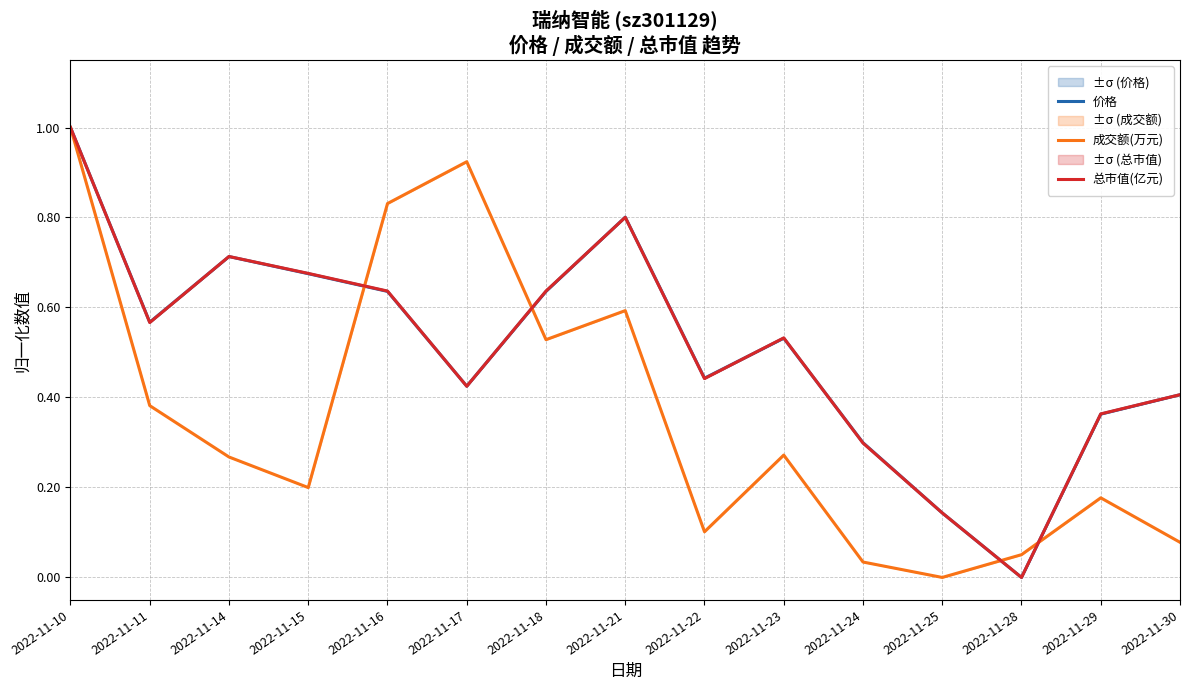

Rank the series by their maximum value, from lowest to highest.

总市值(亿元), 价格, 成交额(万元)